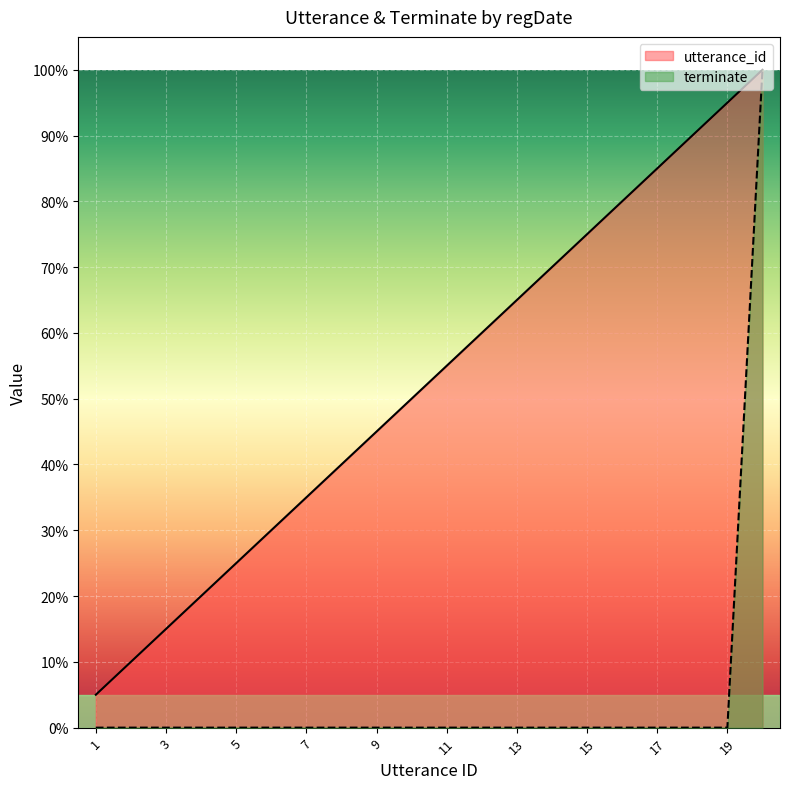

Which has a higher value, 19 or 17?

19